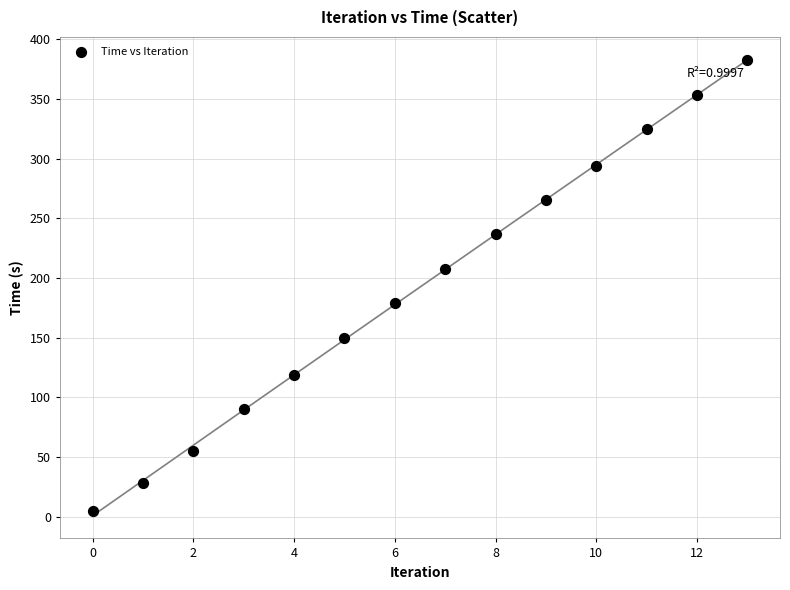

What is the range of Y values (max minus min)?

377.9